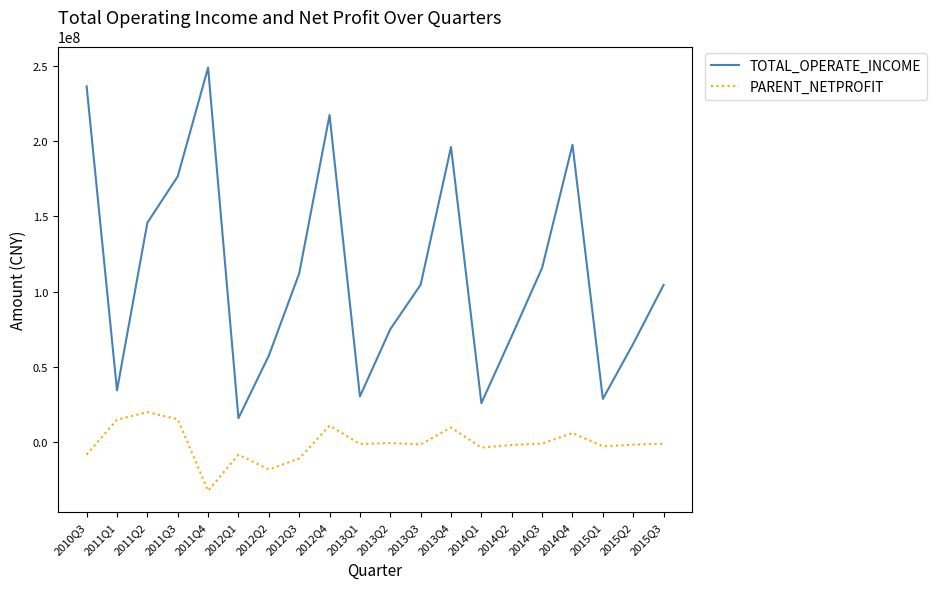

At which label does TOTAL_OPERATE_INCOME first exceed 104619227?

2010Q3